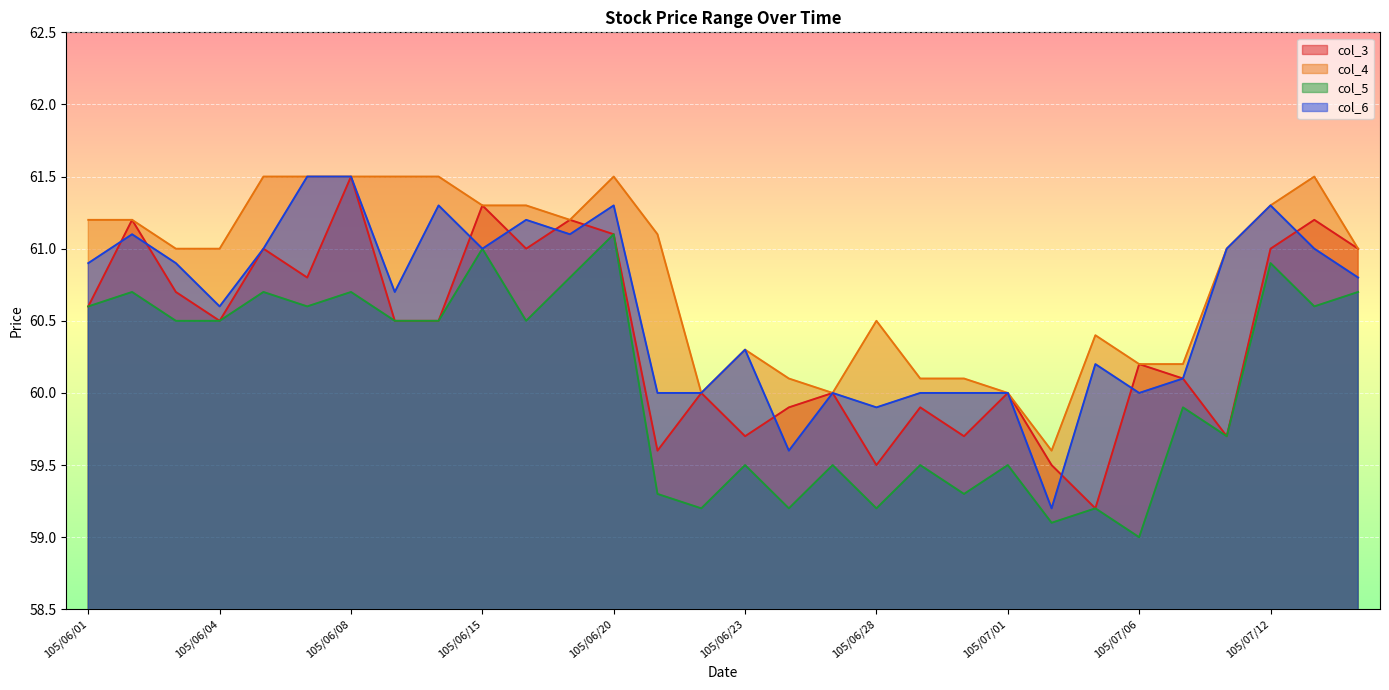

True or false: col_3 and col_5 intersect in this chart.

False